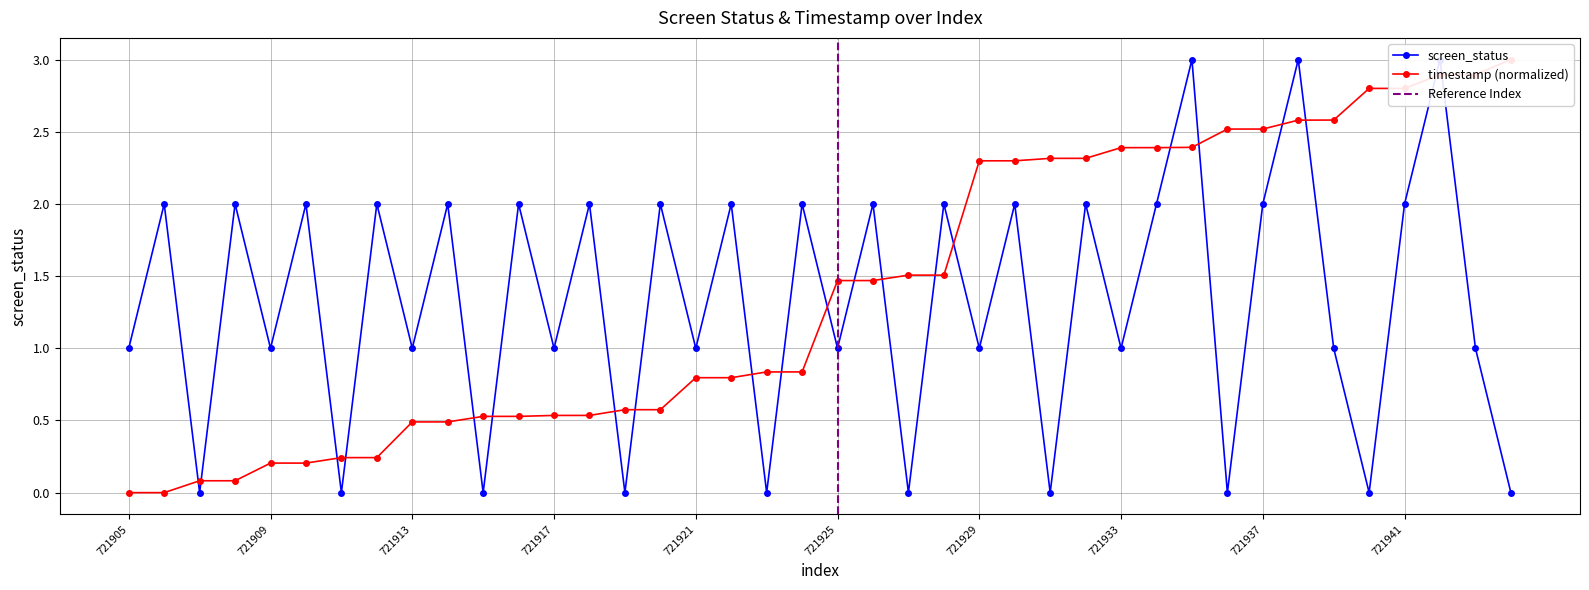

Reading left to right, list all the values displayed in this chart.

screen_status: 721905=1.0	721906=2.0	721907=0.0	721908=2.0	721909=1.0	721910=2.0	721911=0.0	721912=2.0	721913=1.0	721914=2.0	721915=0.0	721916=2.0	721917=1.0	721918=2.0	721919=0.0	721920=2.0	721921=1.0	721922=2.0	721923=0.0	721924=2.0	721925=1.0	721926=2.0	721927=0.0	721928=2.0	721929=1.0	721930=2.0	721931=0.0	721932=2.0	721933=1.0	721934=2.0	721935=3.0	721936=0.0	721937=2.0	721938=3.0	721939=1.0	721940=0.0	721941=2.0	721942=3.0	721943=1.0	721944=0.0
timestamp: 721905=0.0	721906=0.0	721907=0.1	721908=0.1	721909=0.2	721910=0.2	721911=0.2	721912=0.2	721913=0.5	721914=0.5	721915=0.5	721916=0.5	721917=0.5	721918=0.5	721919=0.6	721920=0.6	721921=0.8	721922=0.8	721923=0.8	721924=0.8	721925=1.5	721926=1.5	721927=1.5	721928=1.5	721929=2.3	721930=2.3	721931=2.3	721932=2.3	721933=2.4	721934=2.4	721935=2.4	721936=2.5	721937=2.5	721938=2.6	721939=2.6	721940=2.8	721941=2.8	721942=2.9	721943=2.9	721944=3.0